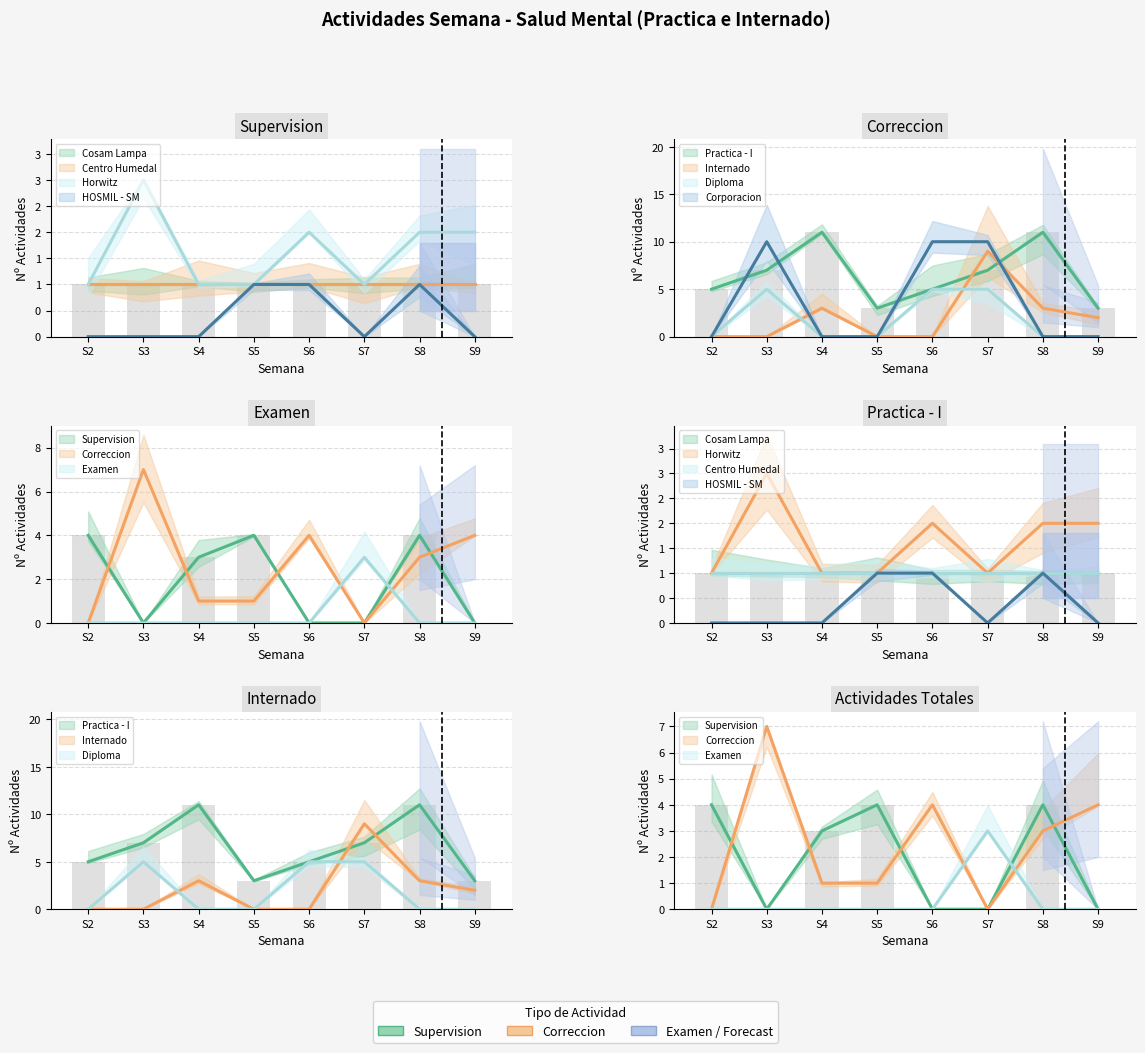

True or false: Supervision has a value of 2 at S6.

False